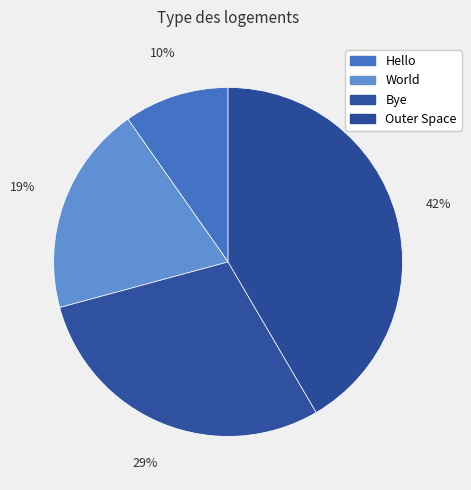

To the nearest percent, what portion does World represent?

19%